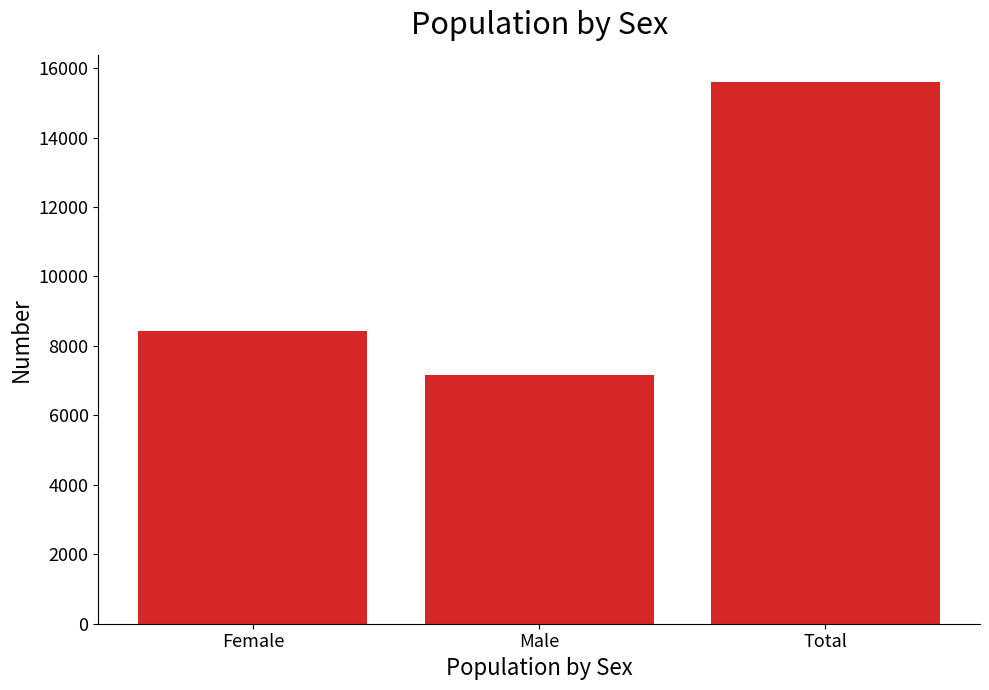

What value does the data have at Male, to the nearest 50?

7150